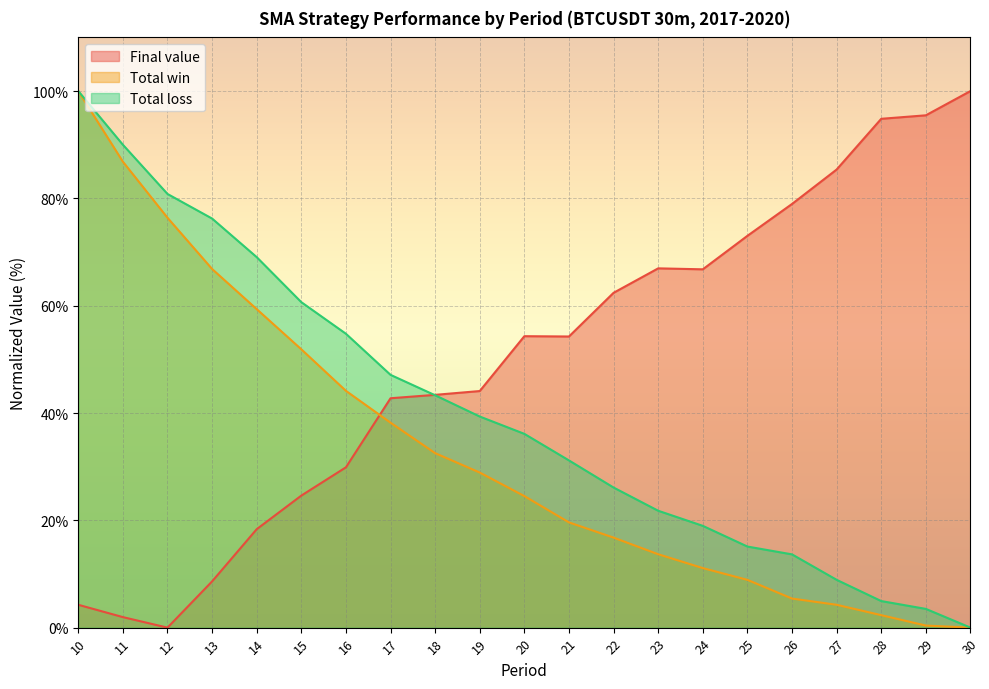

What are all the series names shown in the legend?

Final value, Total win, Total loss